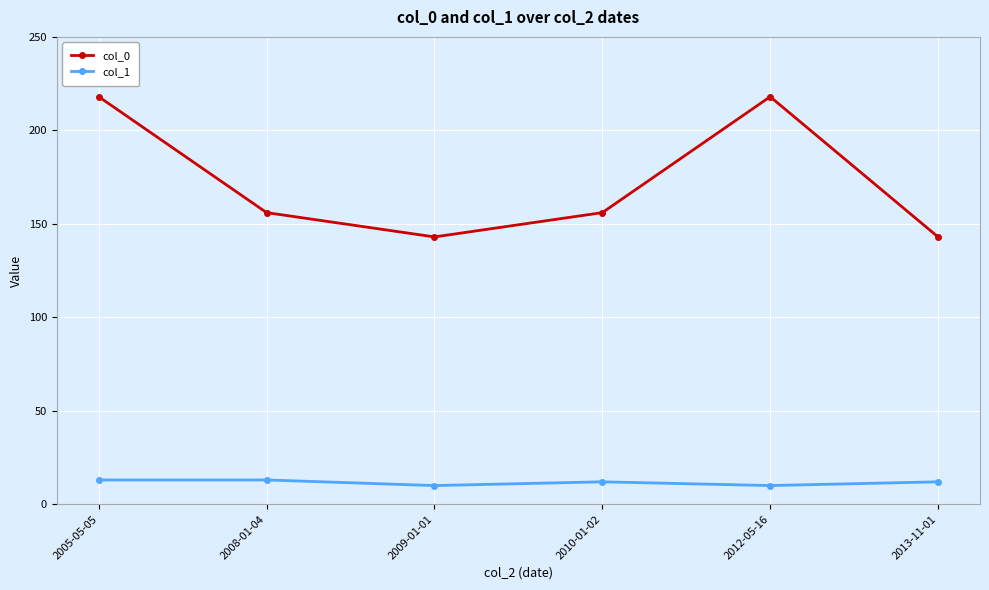

What is the label of the 2nd point from the left?

2008-01-04